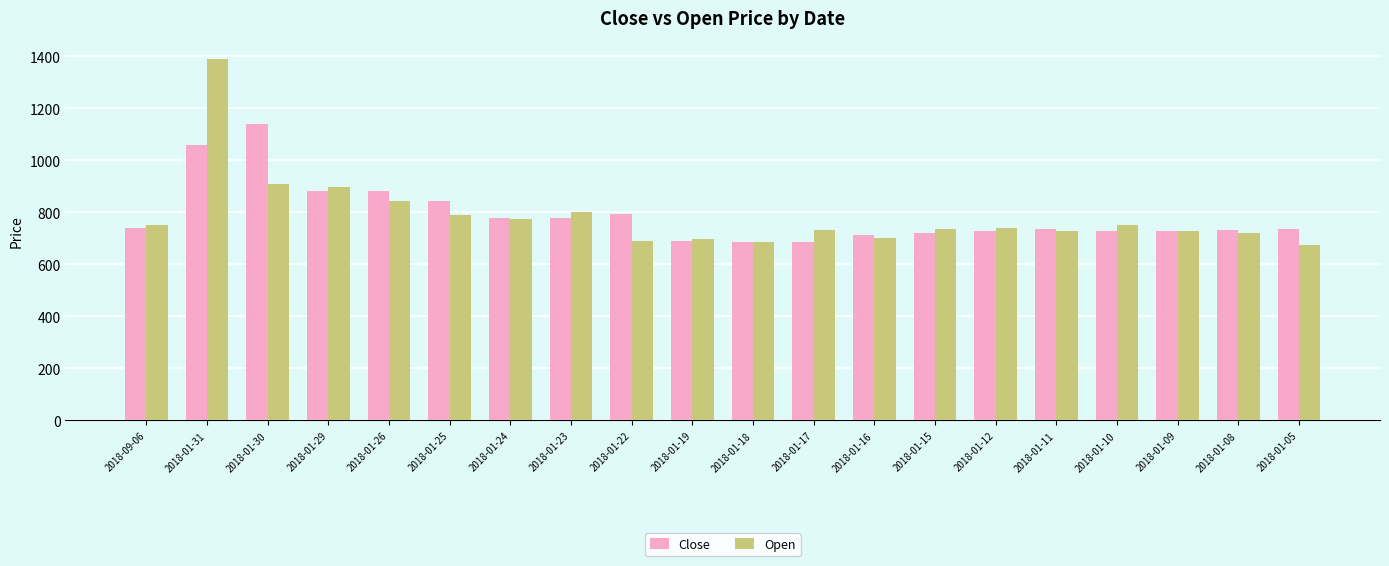

What is the total value across all series at 2018-01-12?

1468